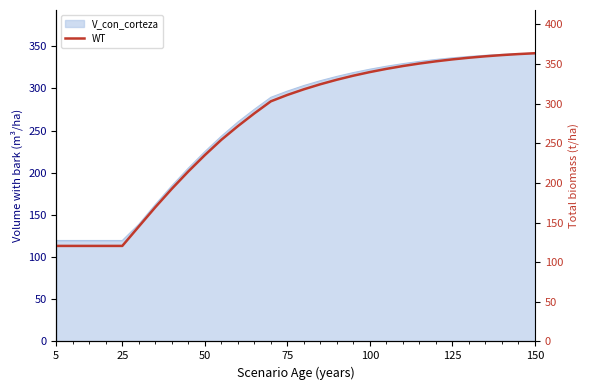

What is the difference between the second highest and minimum values?

242.1